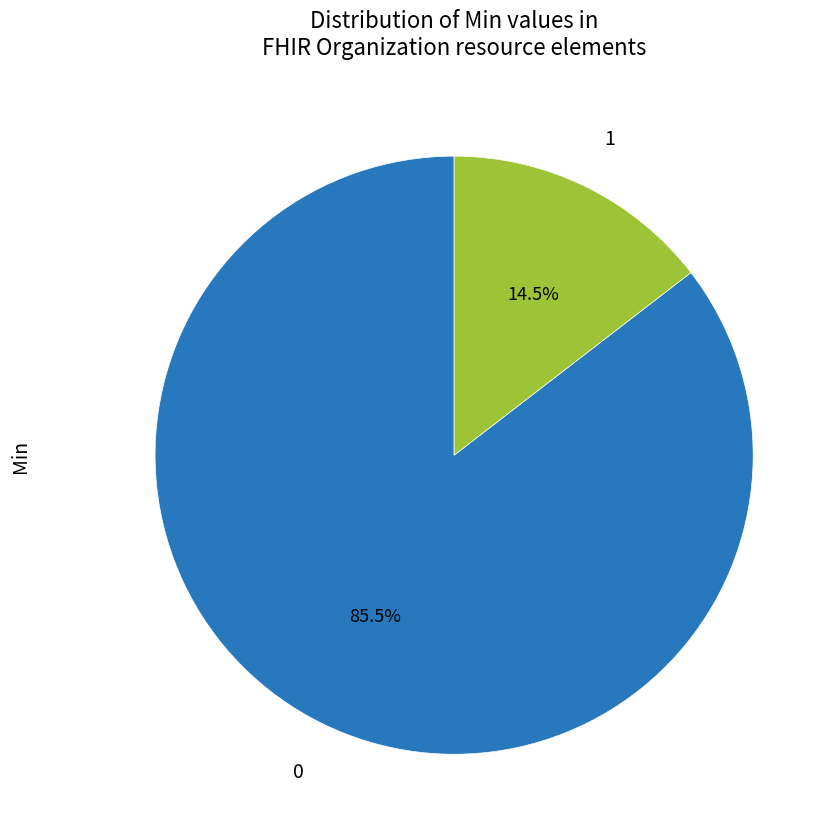

Rank the categories by value from lowest to highest.

1, 0